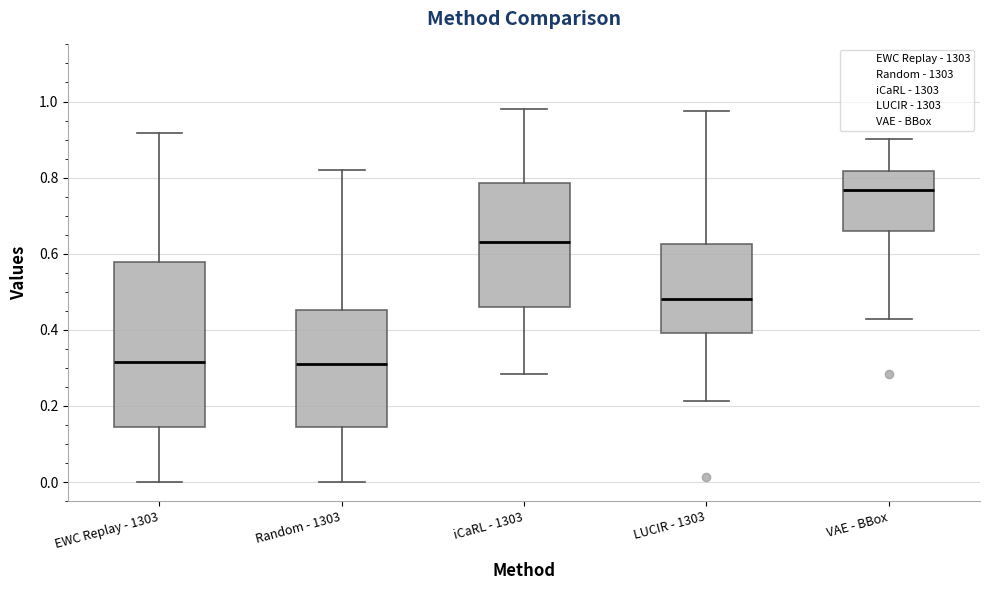

Reading left to right, read every box against the y-axis: the position of its median line, the range the box covers, and the ends of its whiskers. The values are not printed on the chart, so give them approximately, as read against the axis.

EWC Replay - 1303: median 0.32, box 0.14 to 0.58, whiskers 0.00 to 0.92
Random - 1303: median 0.32, box 0.14 to 0.46, whiskers 0.00 to 0.82
iCaRL - 1303: median 0.64, box 0.46 to 0.78, whiskers 0.28 to 0.98
LUCIR - 1303: median 0.48, box 0.40 to 0.62, whiskers 0.22 to 0.98
VAE - BBox: median 0.76, box 0.66 to 0.82, whiskers 0.42 to 0.90